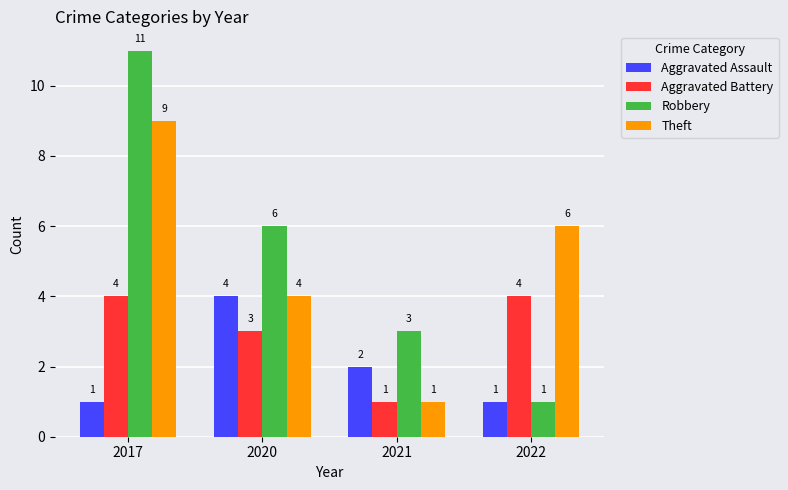

Which label corresponds to the largest value in the chart?

2017